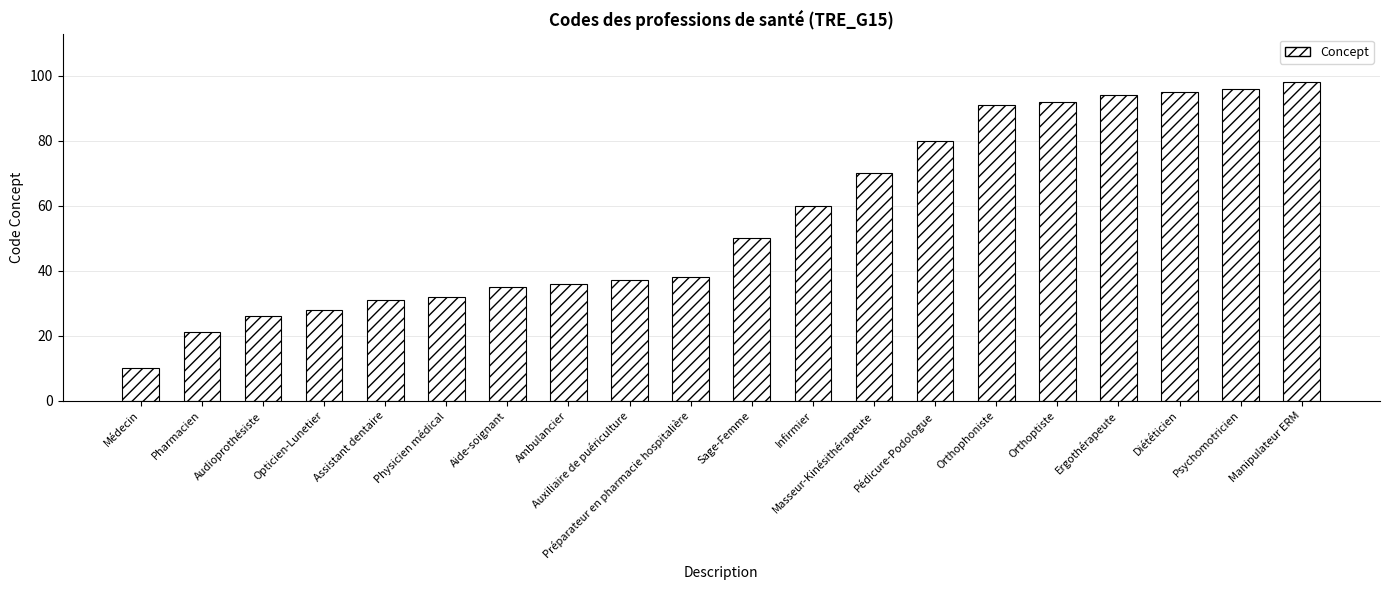

List the labels in order of value, largest first.

Manipulateur ERM, Psychomotricien, Diététicien, Ergothérapeute, Orthoptiste, Orthophoniste, Pédicure-Podologue, Masseur-Kinésithérapeute, Infirmier, Sage-Femme, Préparateur en pharmacie hospitalière, Auxiliaire de puériculture, Ambulancier, Aide-soignant, Physicien médical, Assistant dentaire, Opticien-Lunetier, Audioprothésiste, Pharmacien, Médecin